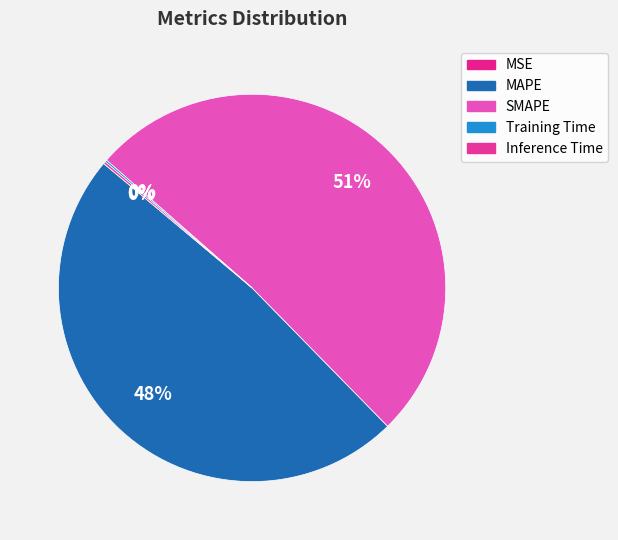

What percentage is the SMAPE slice, to the nearest percent?

51%